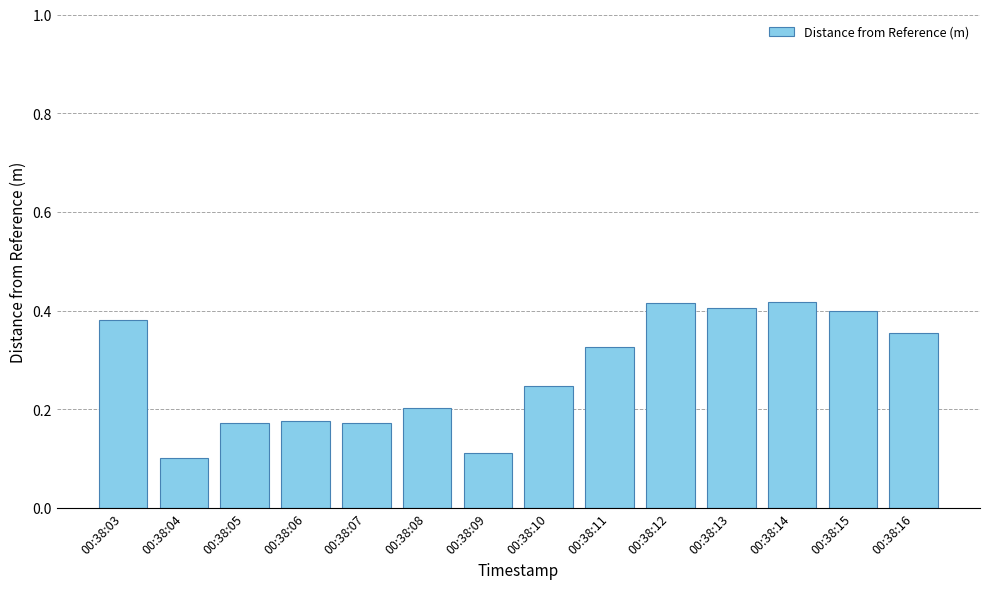

True or false: the data shows 0.2 at 00:38:09.

False